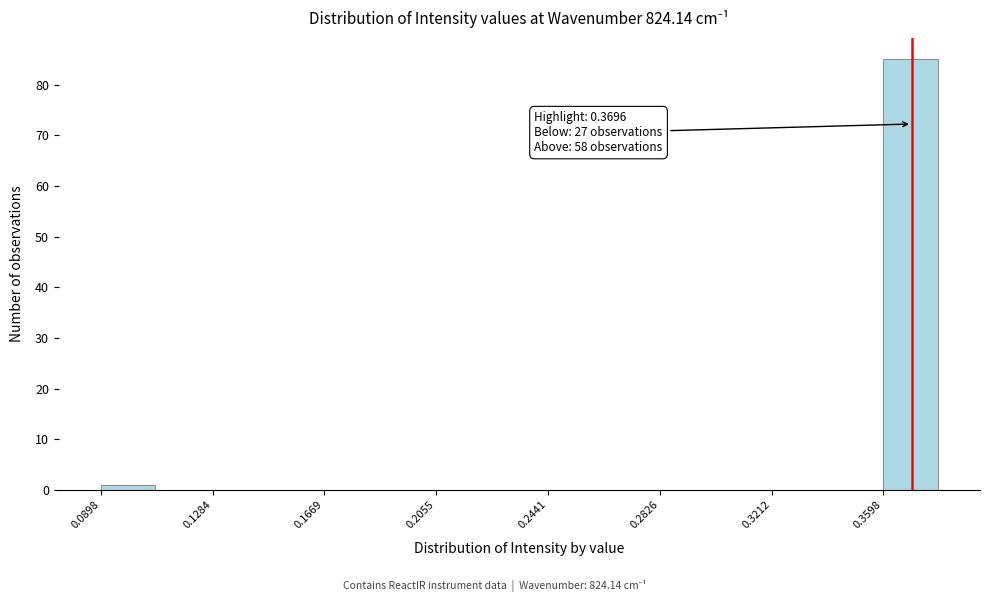

Around what value on the x-axis is the tallest bar? Give the approximate position of its centre, as read against the axis.

0.370